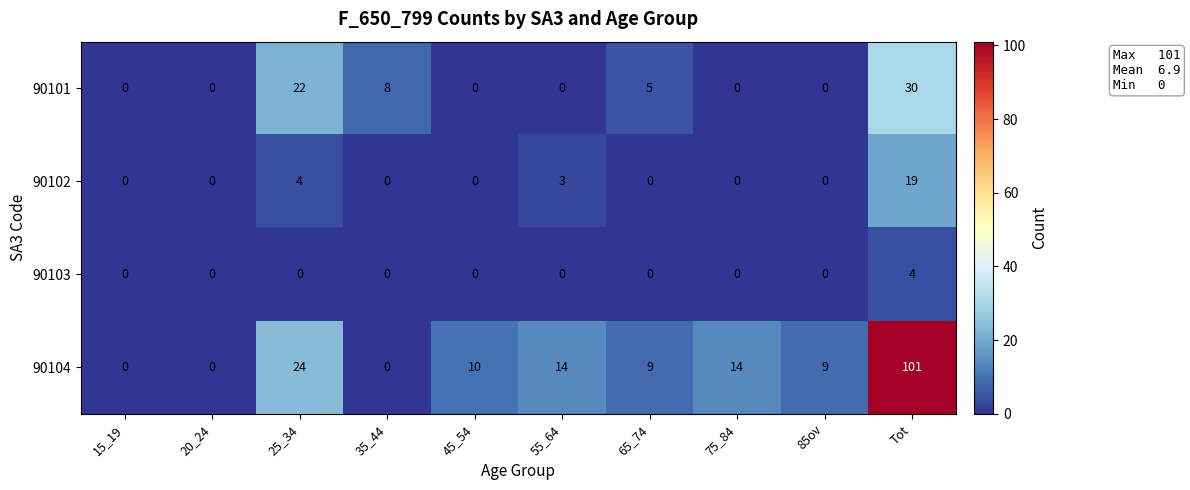

Rank the series by their maximum value, from lowest to highest.

90103, 90102, 90101, 90104